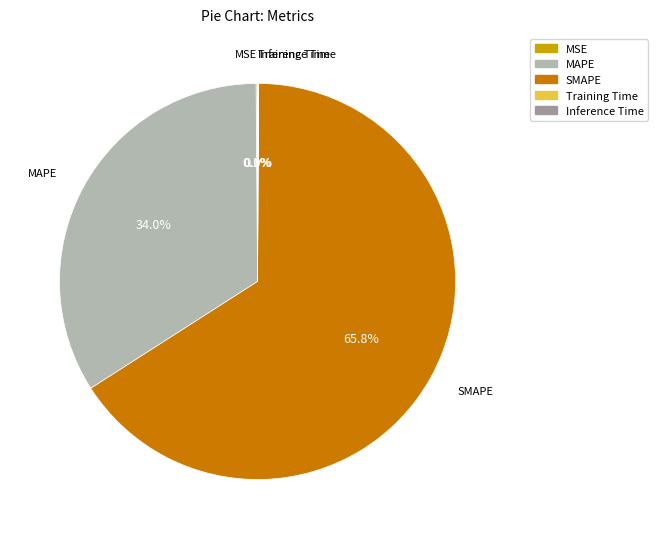

Does SMAPE represent more than half of the total?

Yes